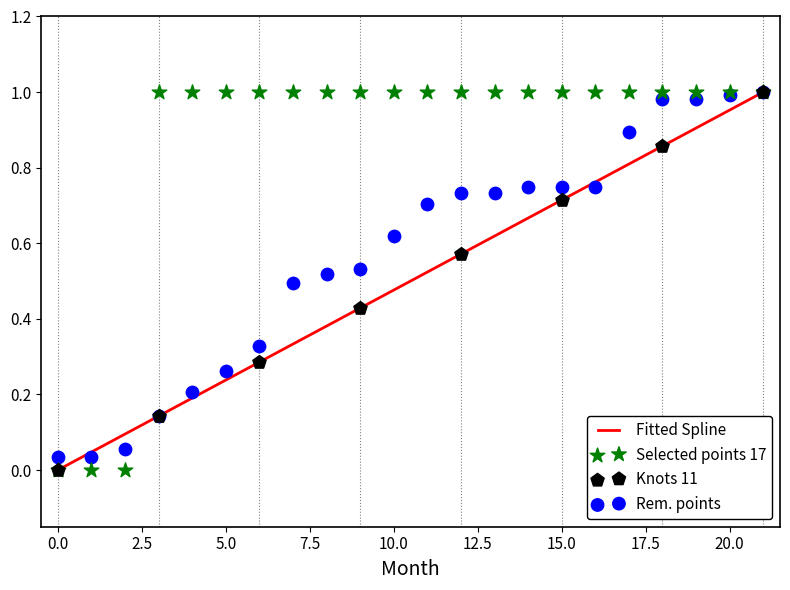

At which category is the sum across all series the highest?

21